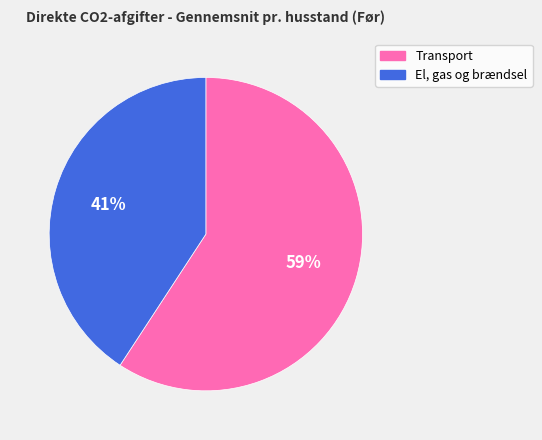

True or false: Transport accounts for 59% of the total.

True